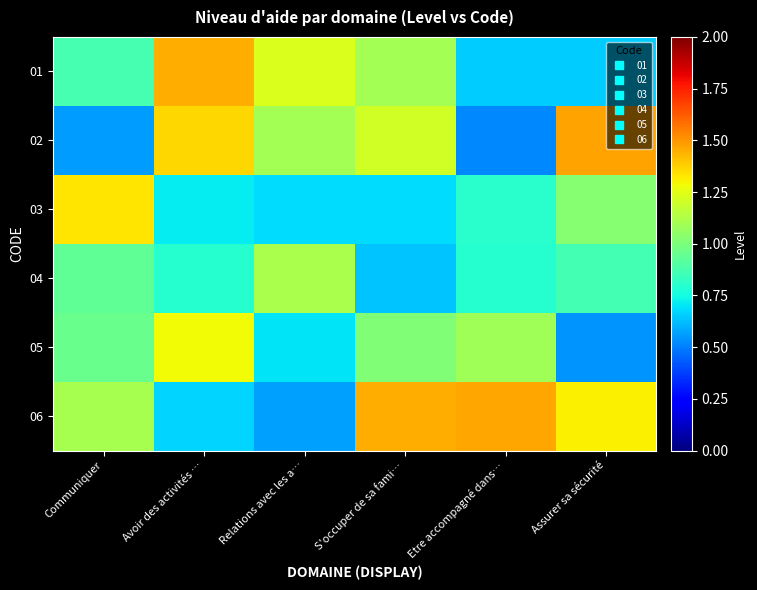

At how many categories does at least one series exceed 0?

6